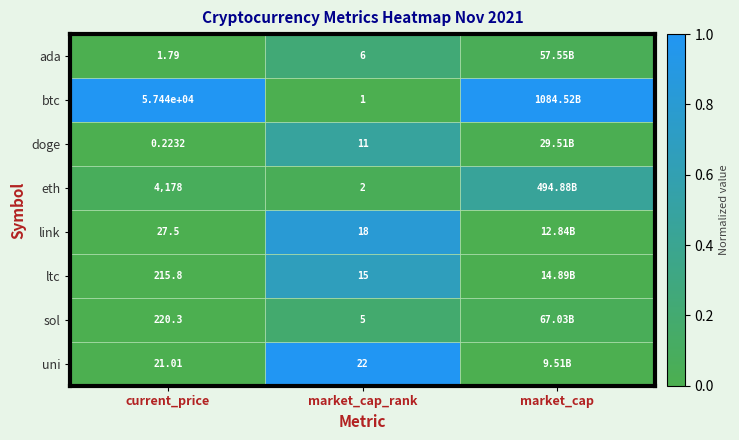

Which label corresponds to the smallest value in the chart?

market_cap_rank